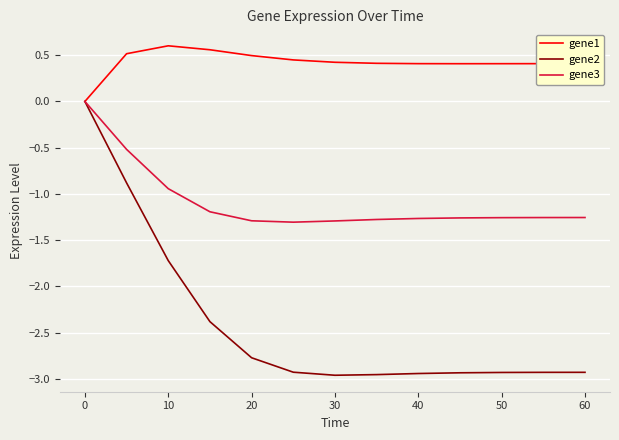

How many categories are shown in the chart?

13